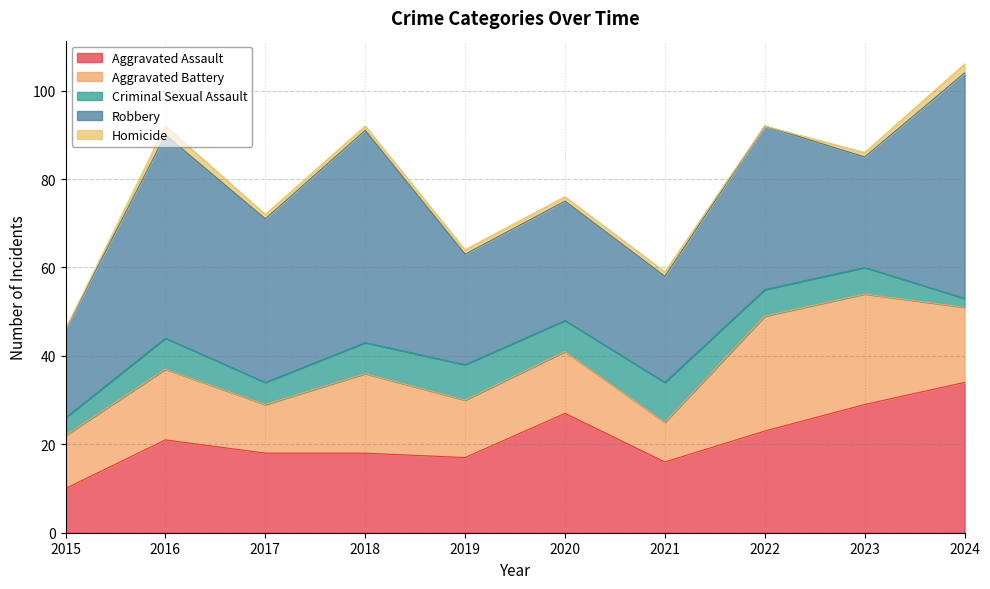

Where is Aggravated Assault nearest to the value 22?

2016